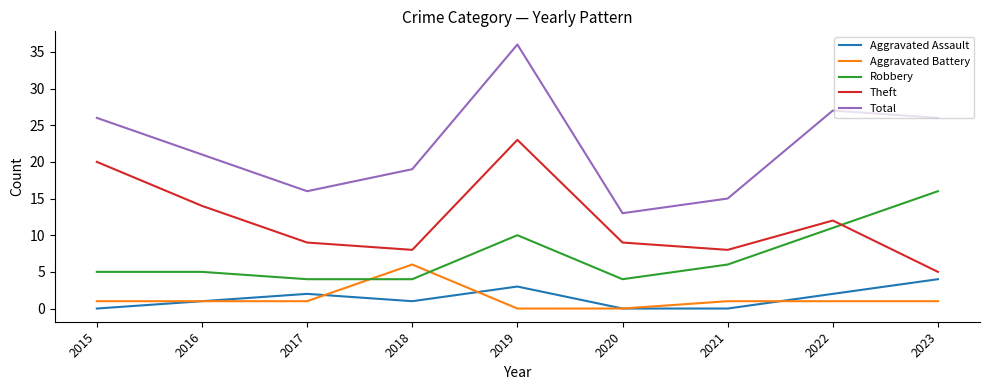

What is the maximum value for Theft?

23